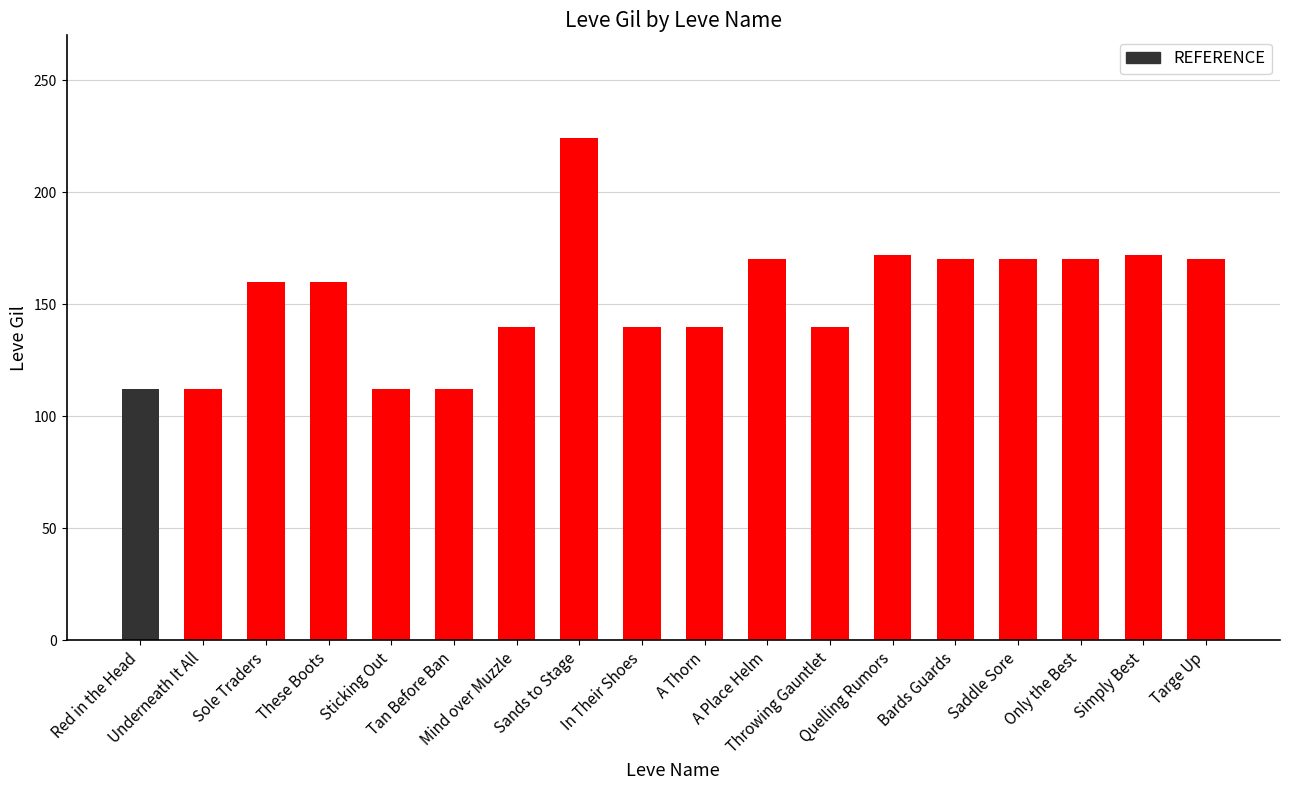

What is the smallest value displayed?

112